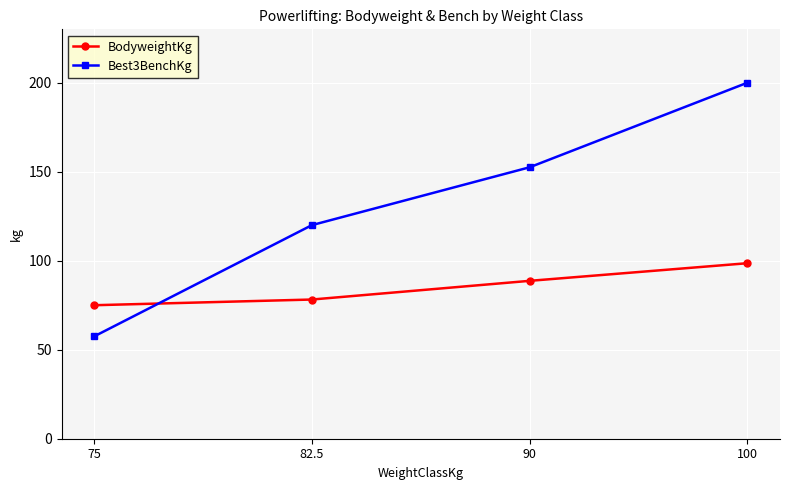

Between 75 and 100, which series saw the biggest shift?

Best3BenchKg